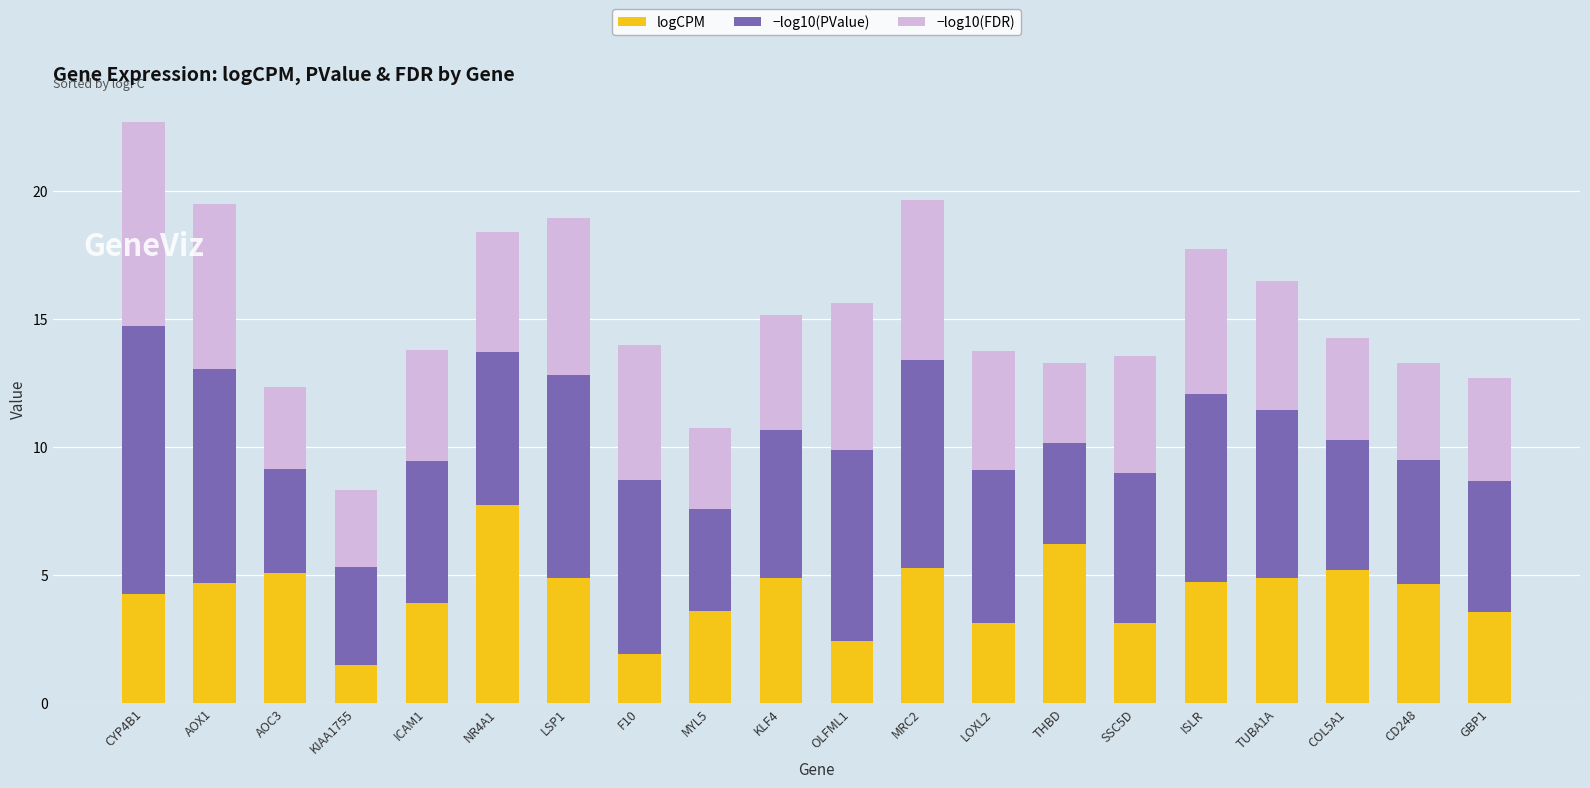

Which category has the highest value in the logCPM series?

NR4A1